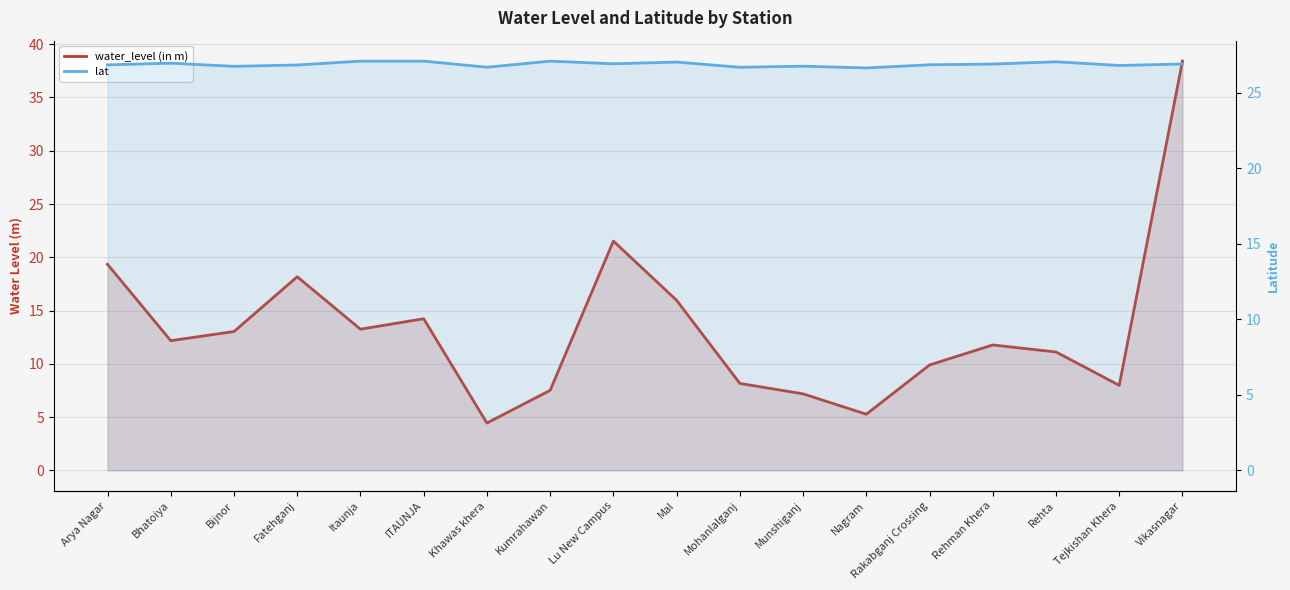

The lat series shows 9.7 at Munshiganj. True or false?

False